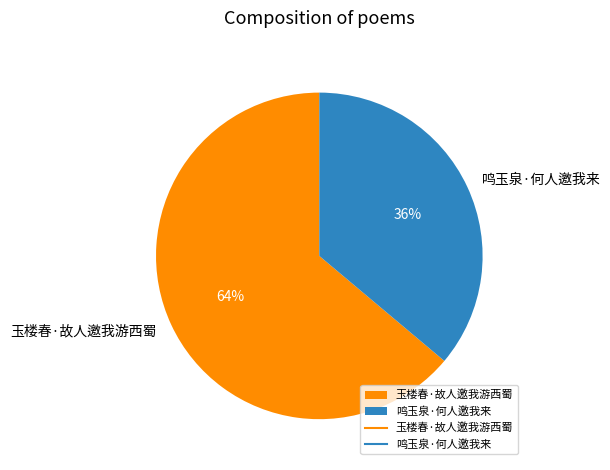

Is the sum of 玉楼春·故人邀我游西蜀 and 鸣玉泉·何人邀我来 greater than half?

Yes